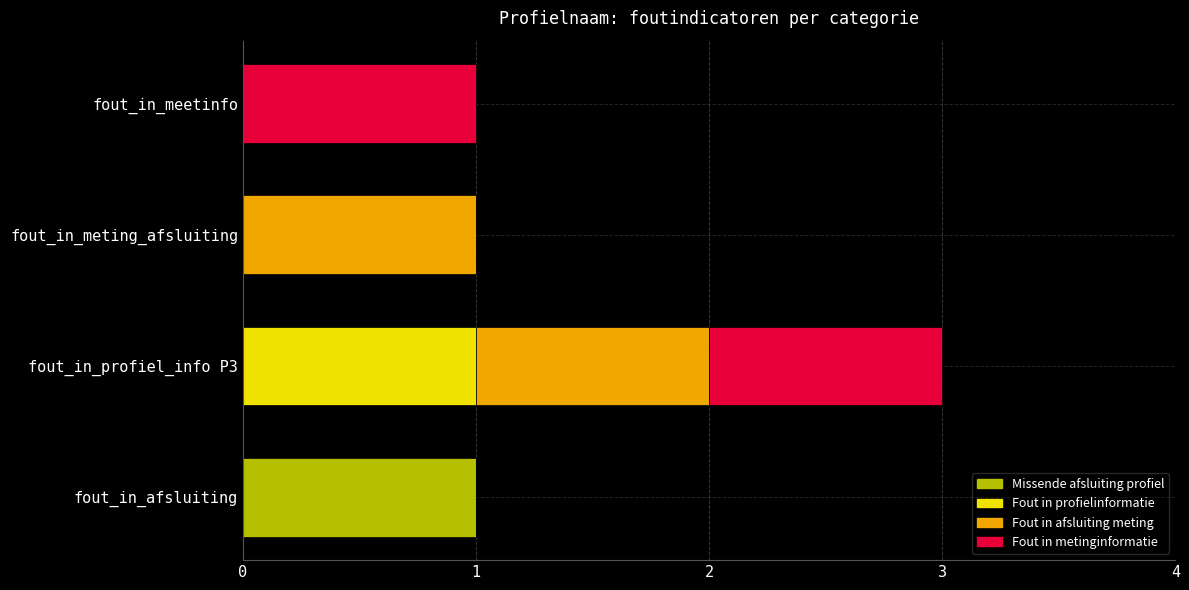

Is it true that Missende afsluiting profiel equals 0 at fout_in_meting_afsluiting?

True